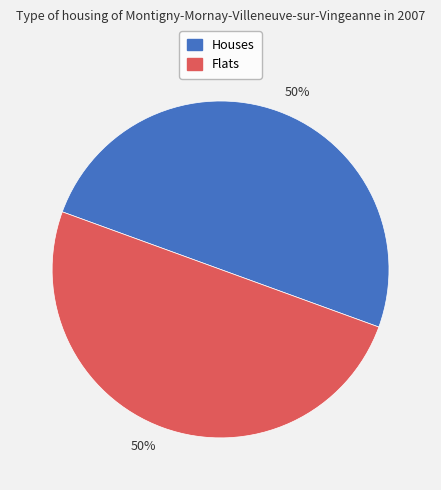

To the nearest percent, what is the average slice percentage?

50%